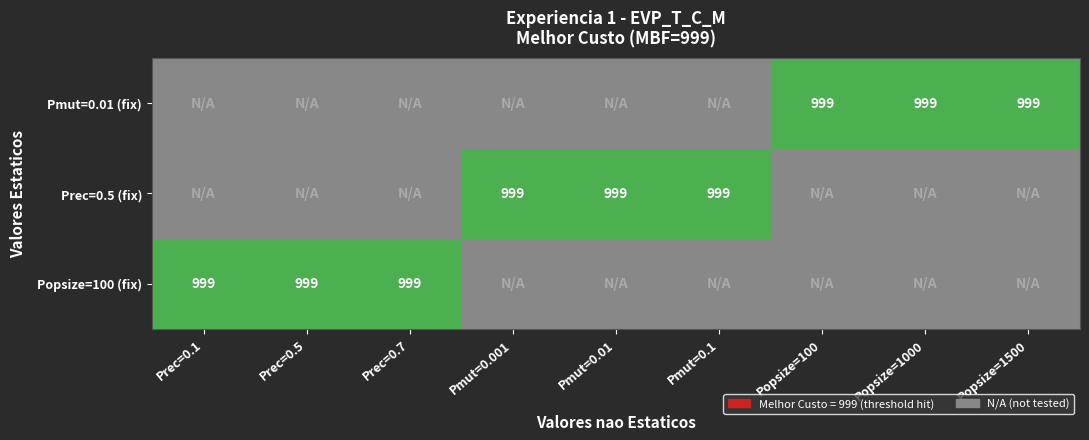

What is the difference between the highest and lowest values at Prec=0.5?

999